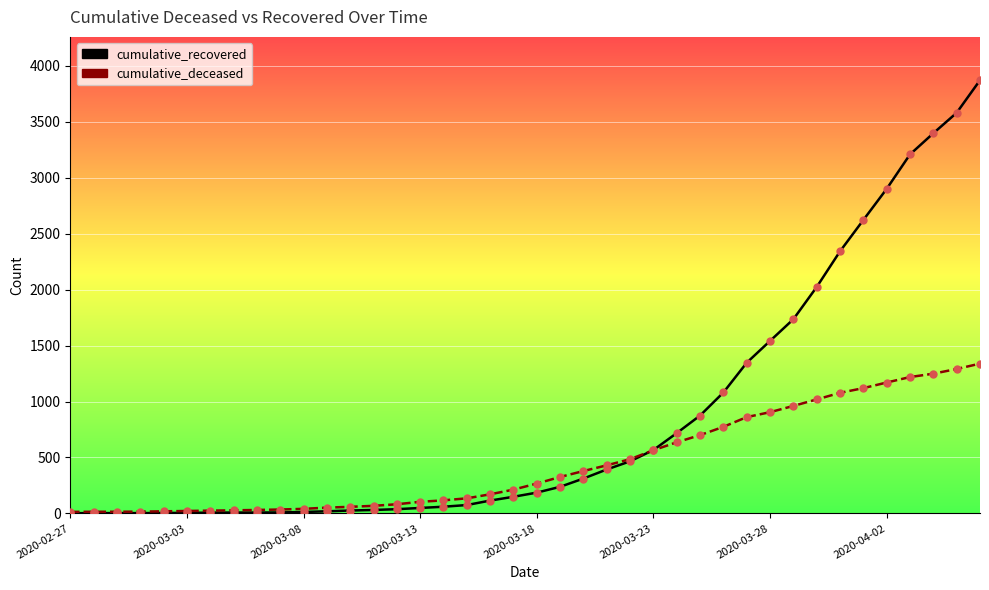

Which series has the largest total across all categories?

cumulative_recovered